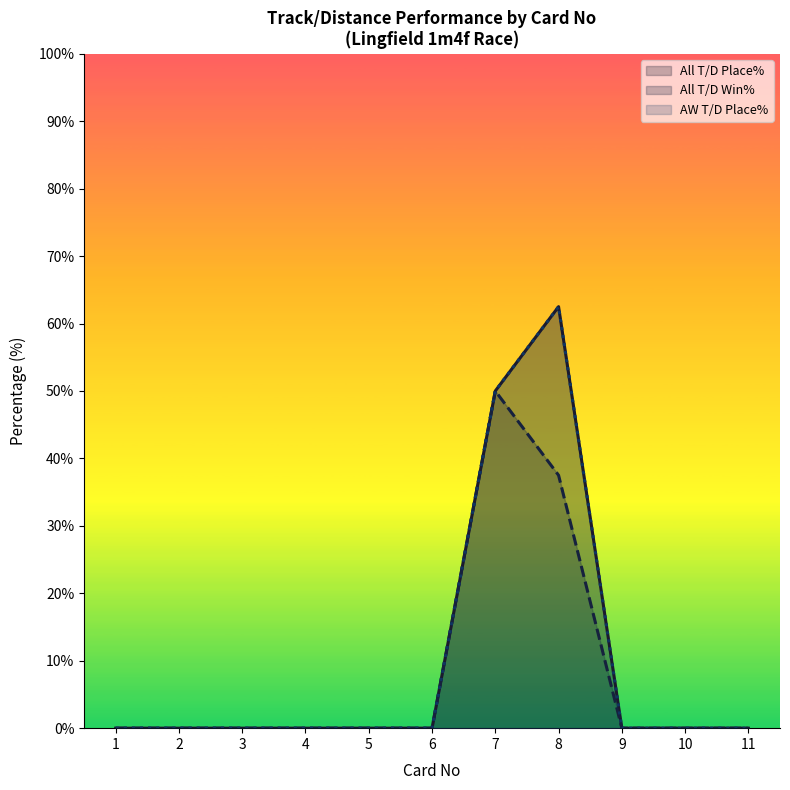

At which category is the sum across all series the highest?

8